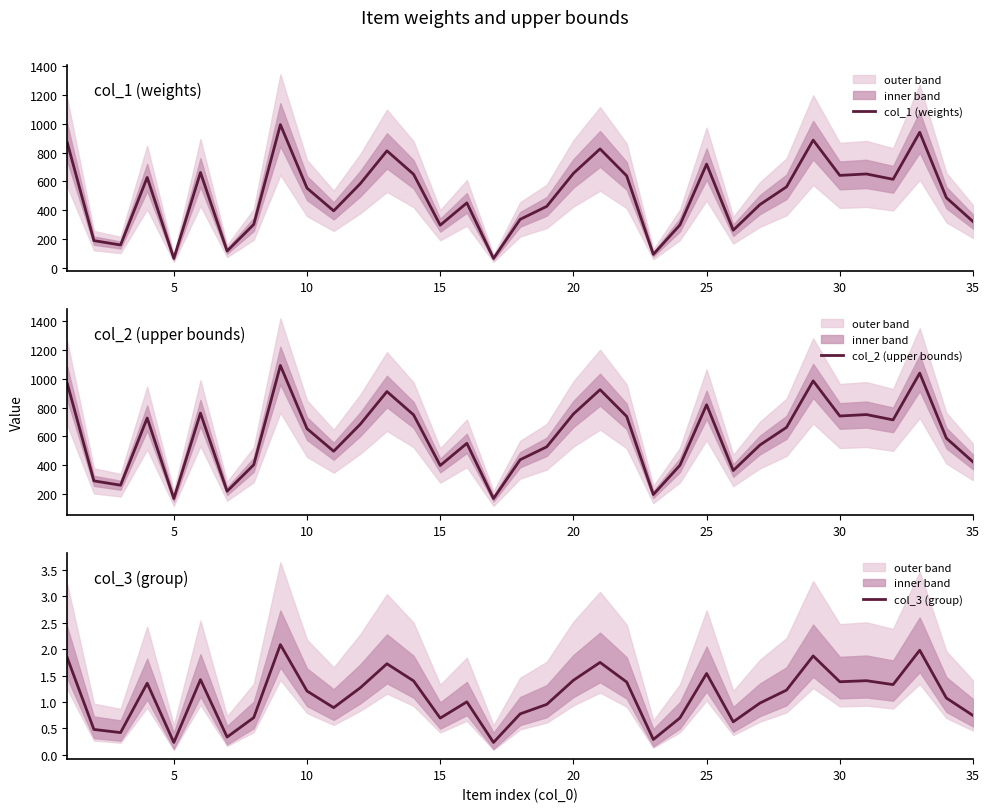

Is it true that col_2 (upper bounds) equals 1524.8 at 28?

False